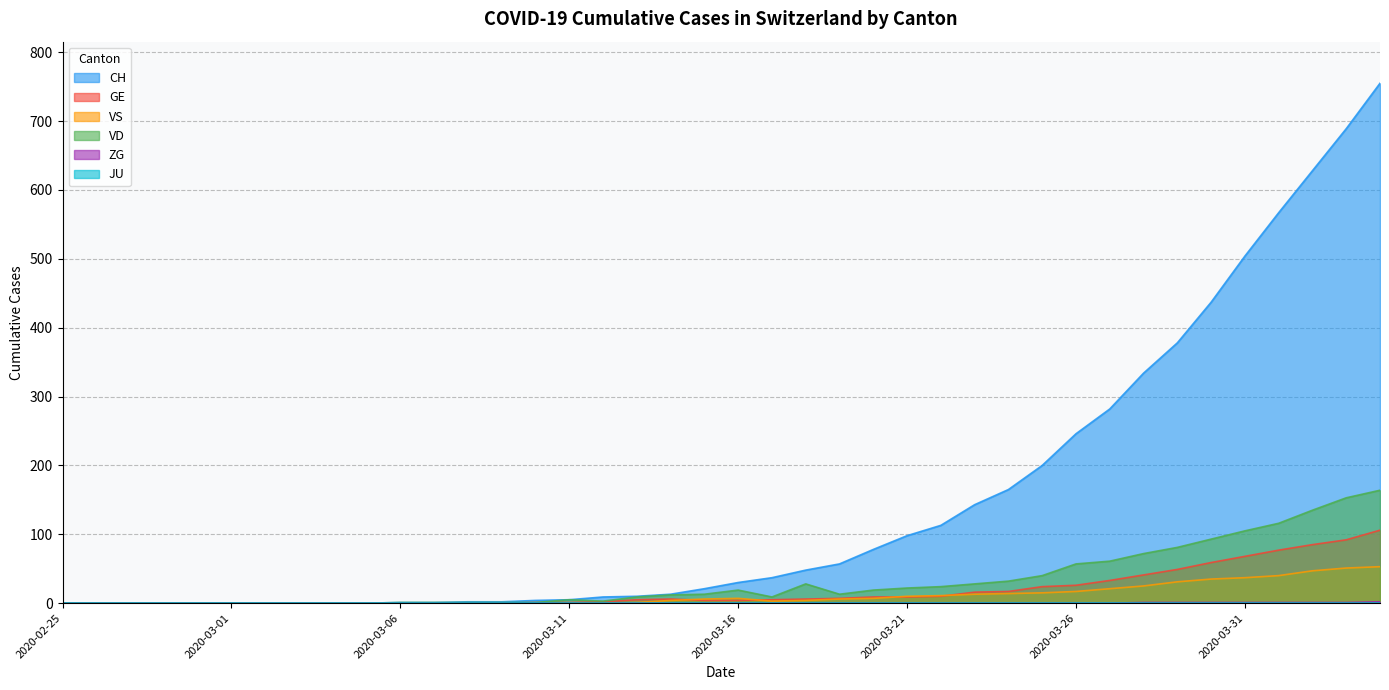

What is the label of the 22nd point from the right?

2020-03-14